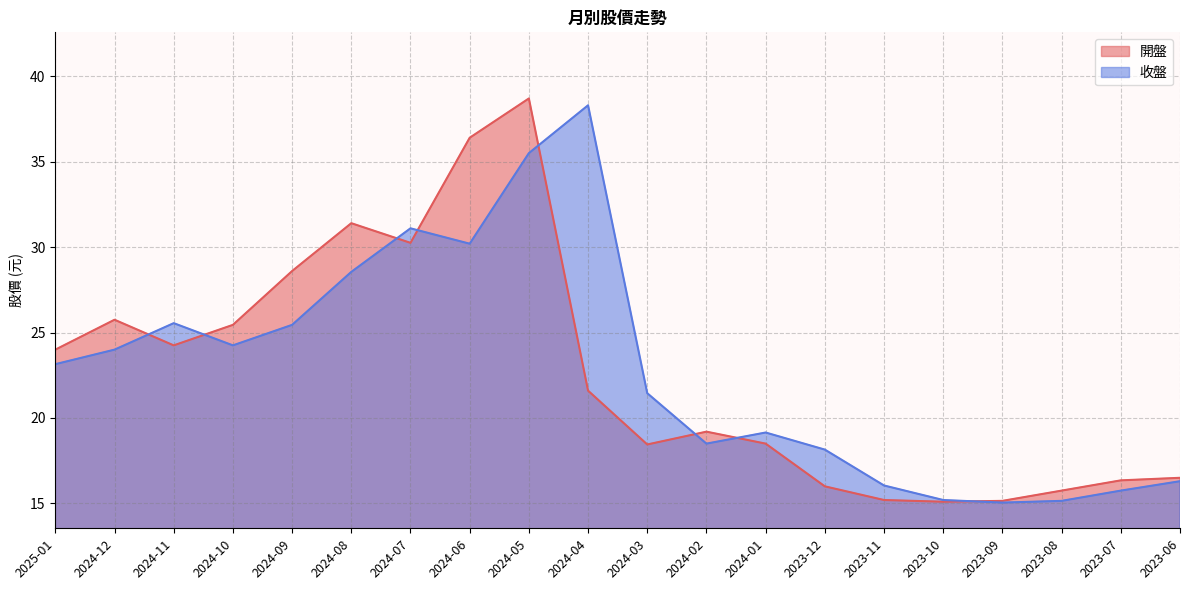

Is it true that 收盤 equals 24.0 at 2024-12?

True